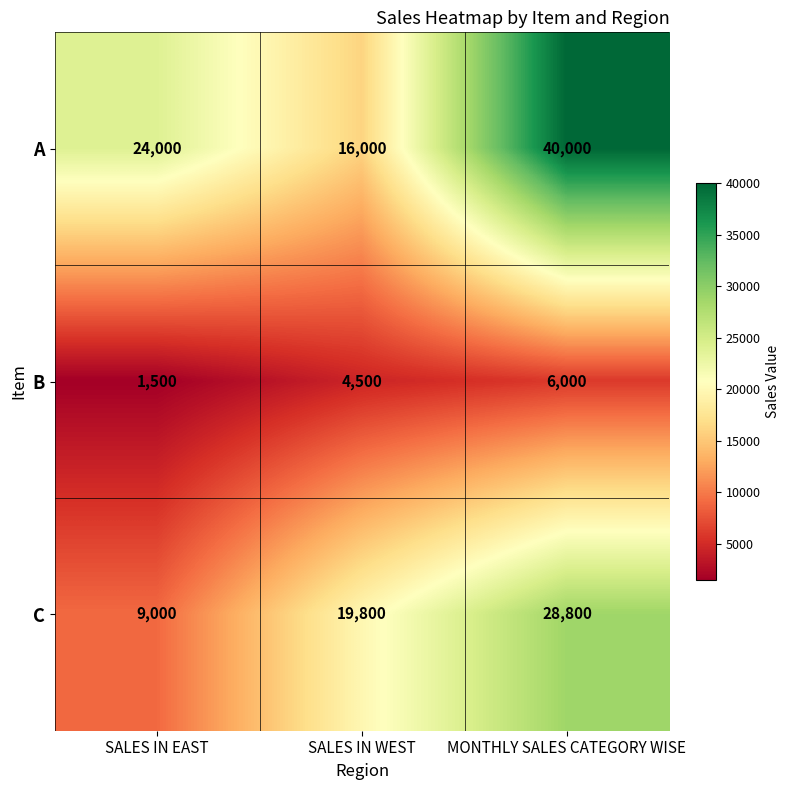

How many C values are between 9000 and 28800?

3